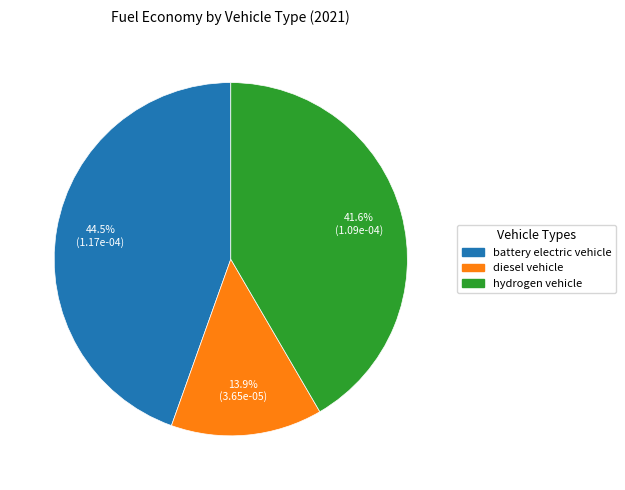

To the nearest percent, what percentage of the pie is hydrogen vehicle?

42%